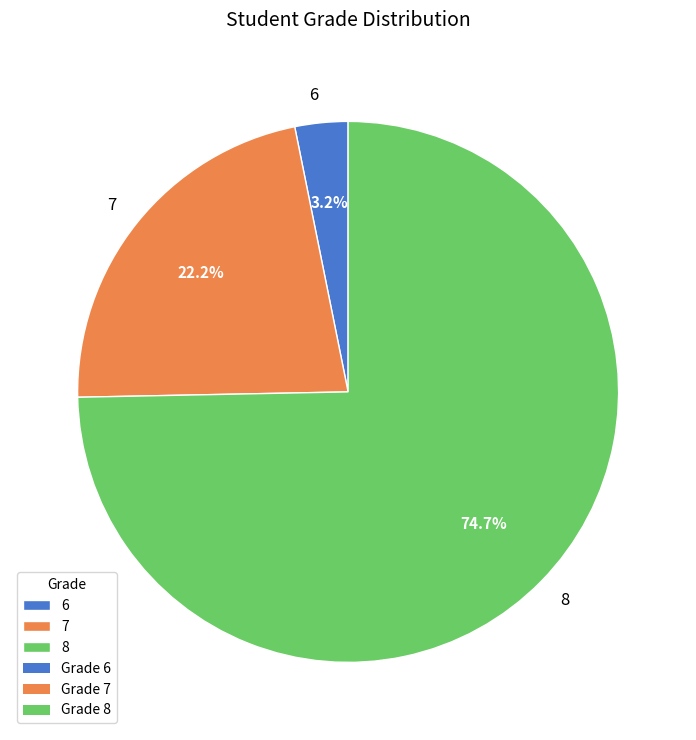

To the nearest percent, what percentage of the pie is 7?

22%